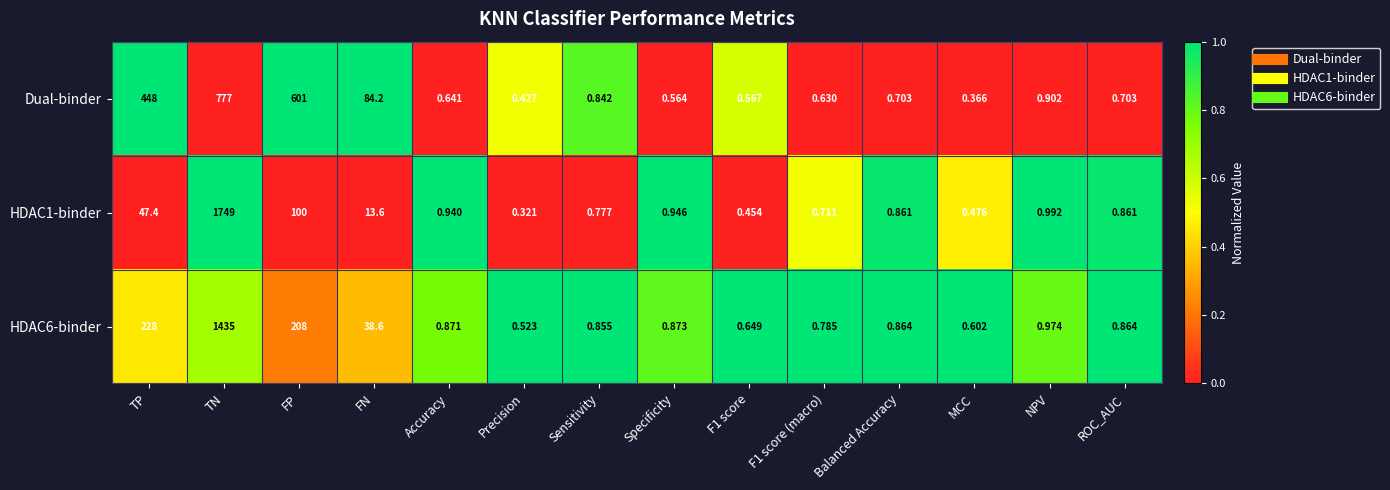

At which category is the sum across all series the highest?

TN